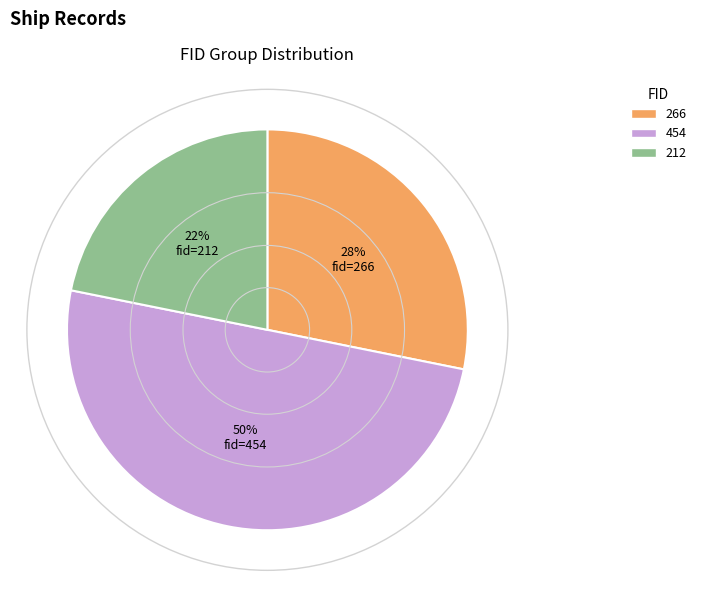

Rank the categories by value from lowest to highest.

212, 266, 454